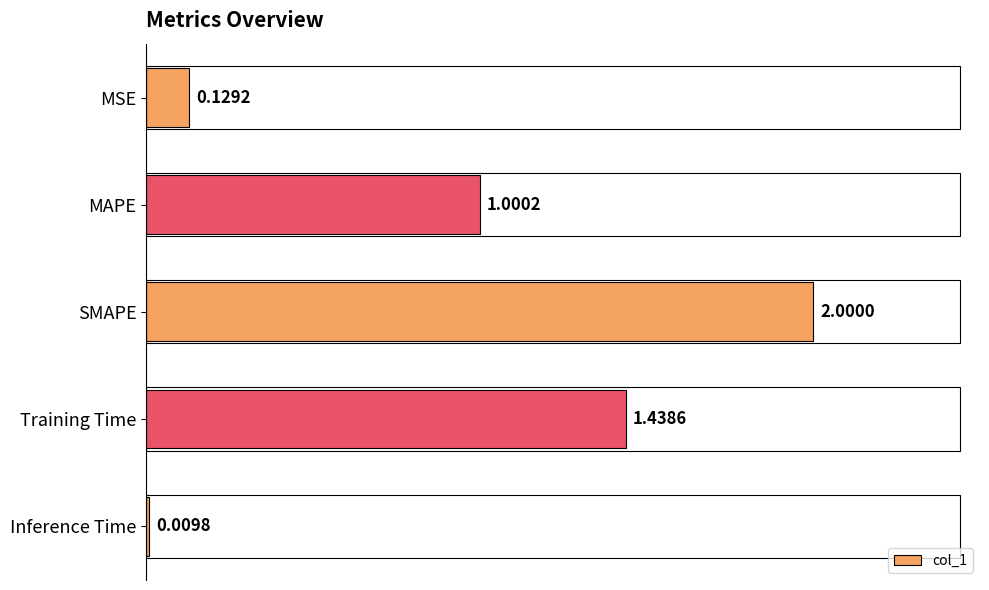

What is the sum of all values?

4.6